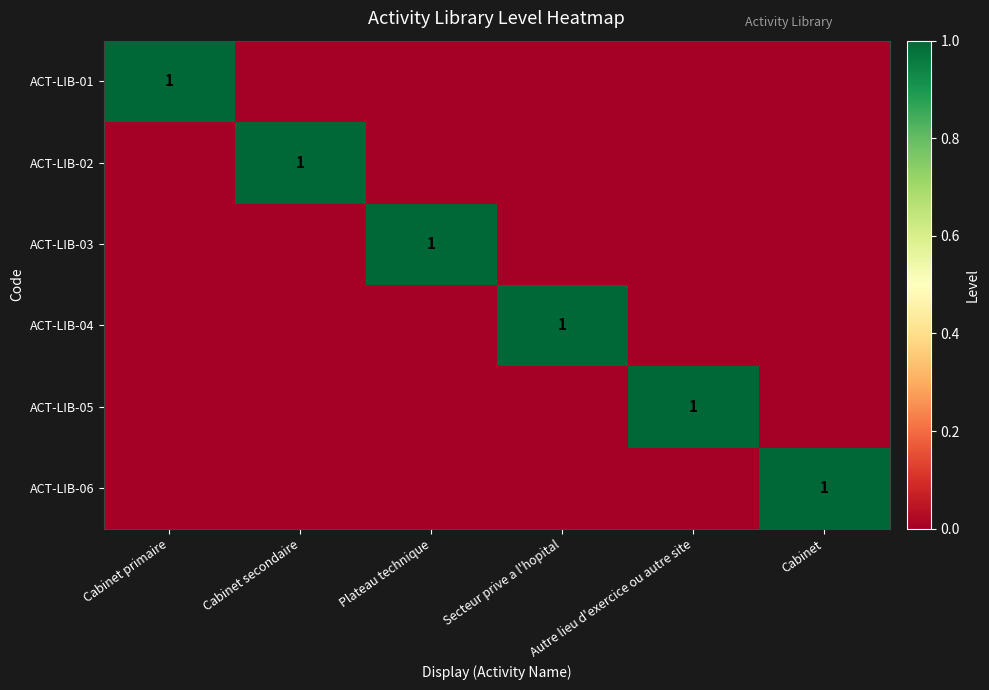

The value of ACT-LIB-03 at Plateau technique is 0. True or false?

False